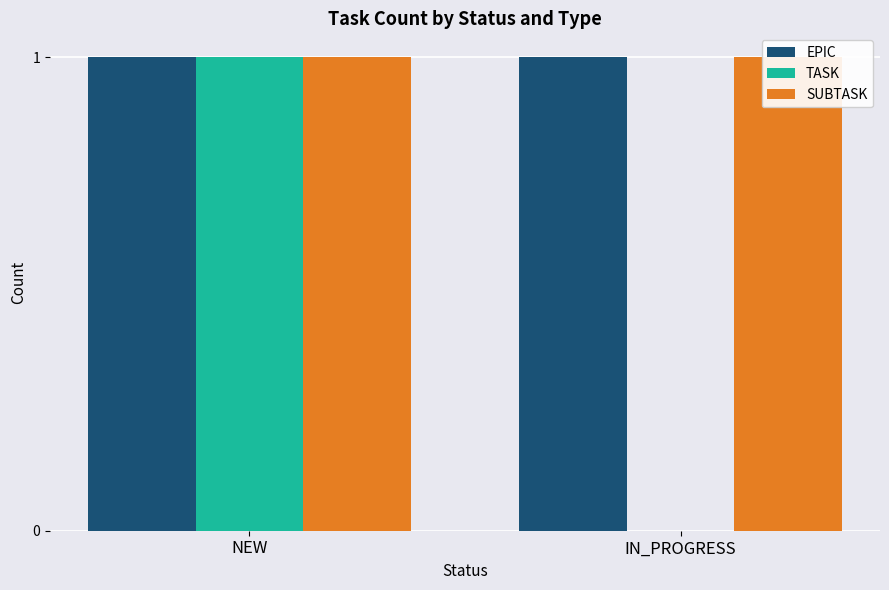

What is the label of the 2nd bar from the left?

IN_PROGRESS